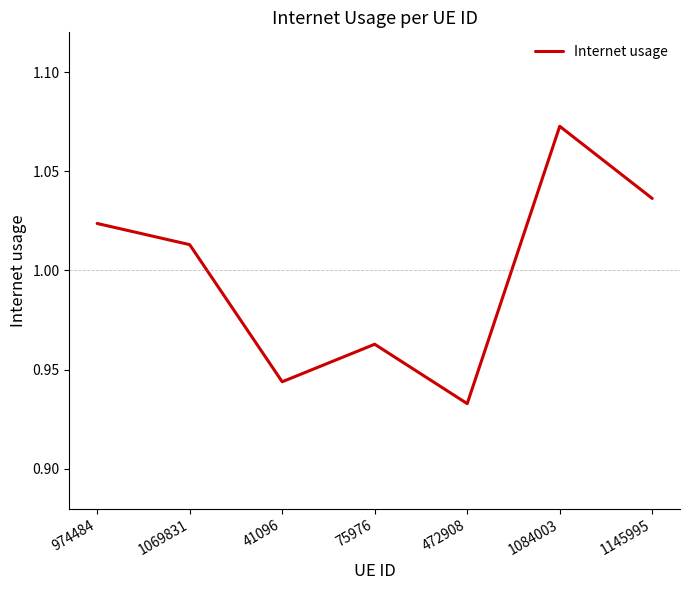

Where is the first local maximum?

75976